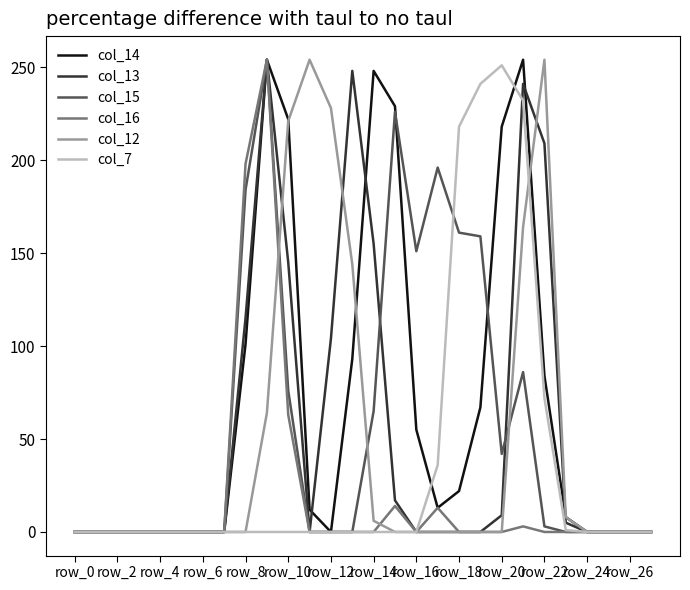

What is the greatest value displayed?

254